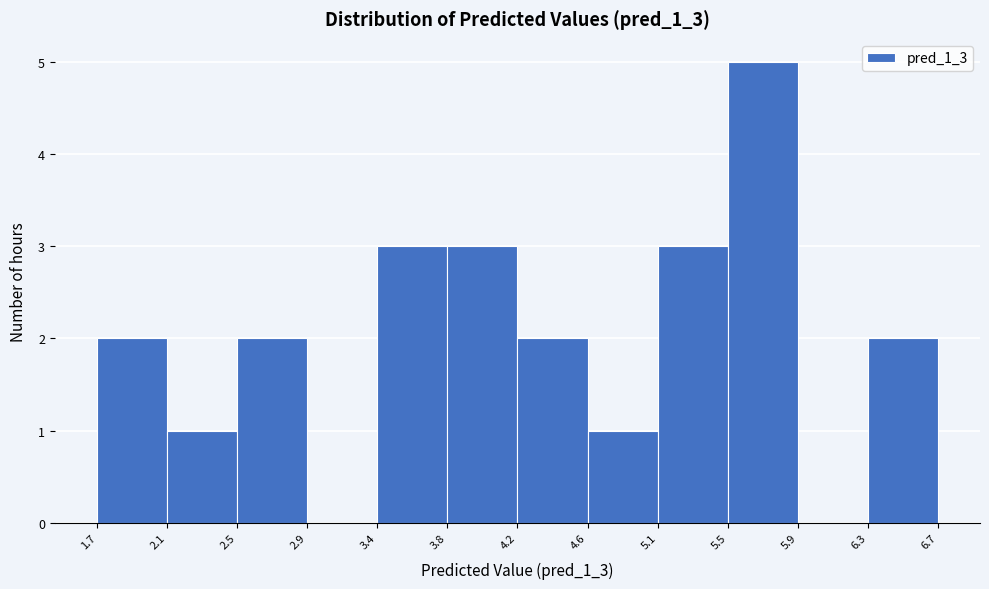

Reading left to right, transcribe this chart: for each bar, give the range it covers on the x-axis and its height. The values are not printed on the chart, so give them approximately, as read against the axis.

1.7 to 2.1: 2
2.1 to 2.5: 1
2.5 to 2.9: 2
2.9 to 3.4: 0
3.4 to 3.8: 3
3.8 to 4.2: 3
4.2 to 4.6: 2
4.6 to 5.1: 1
5.1 to 5.5: 3
5.5 to 5.9: 5
5.9 to 6.3: 0
6.3 to 6.7: 2